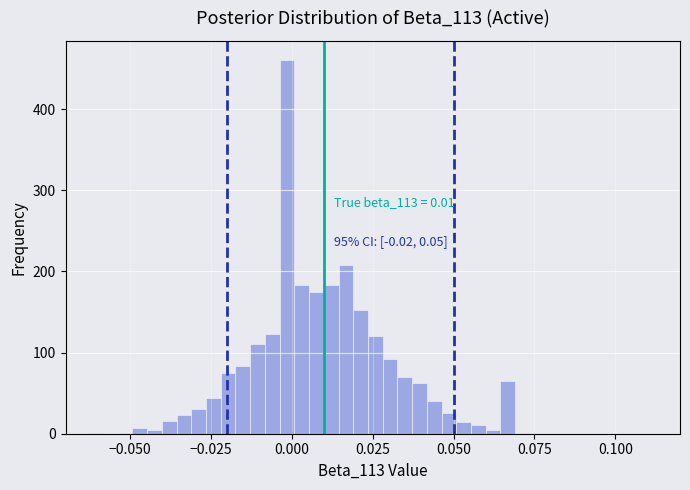

Around what value on the x-axis is the tallest bar? Give the approximate position of its centre, as read against the axis.

0.000